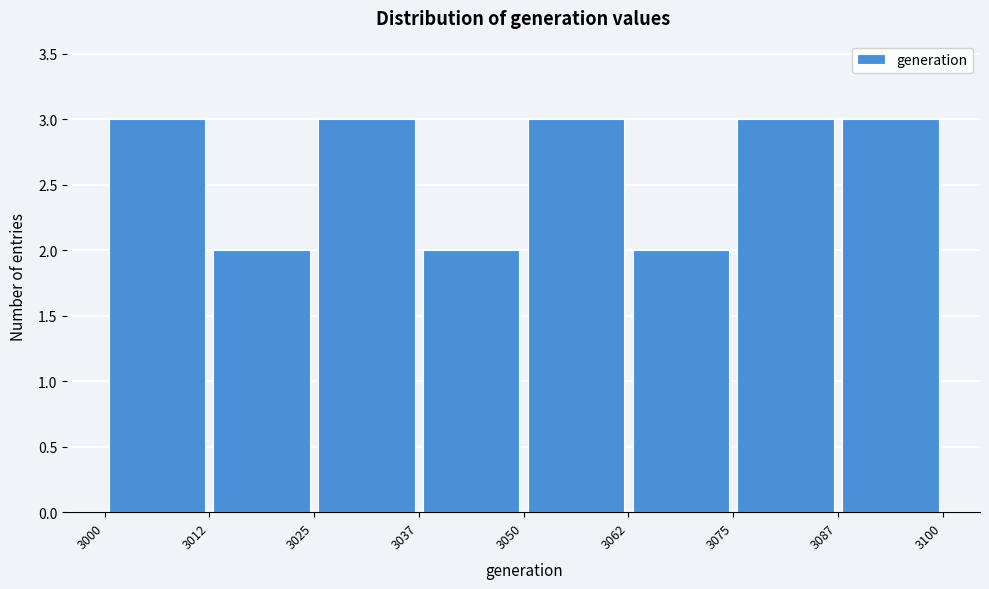

Reading left to right, transcribe this chart: for each bar, give the range it covers on the x-axis and its height. The values are not printed on the chart, so give them approximately, as read against the axis.

3000 to 3012: 3
3012 to 3025: 2
3025 to 3037: 3
3037 to 3050: 2
3050 to 3062: 3
3062 to 3075: 2
3075 to 3087: 3
3087 to 3100: 3